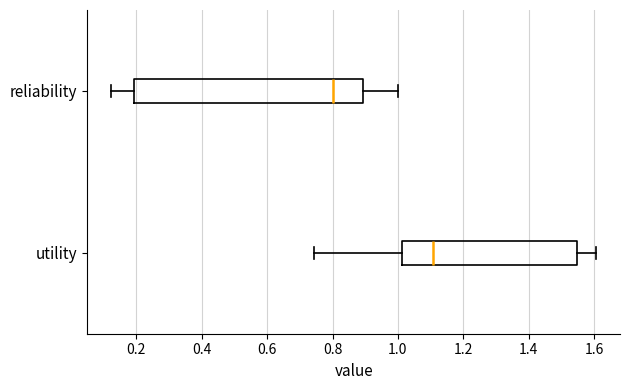

Which box is the widest, from its left edge to its right edge?

reliability